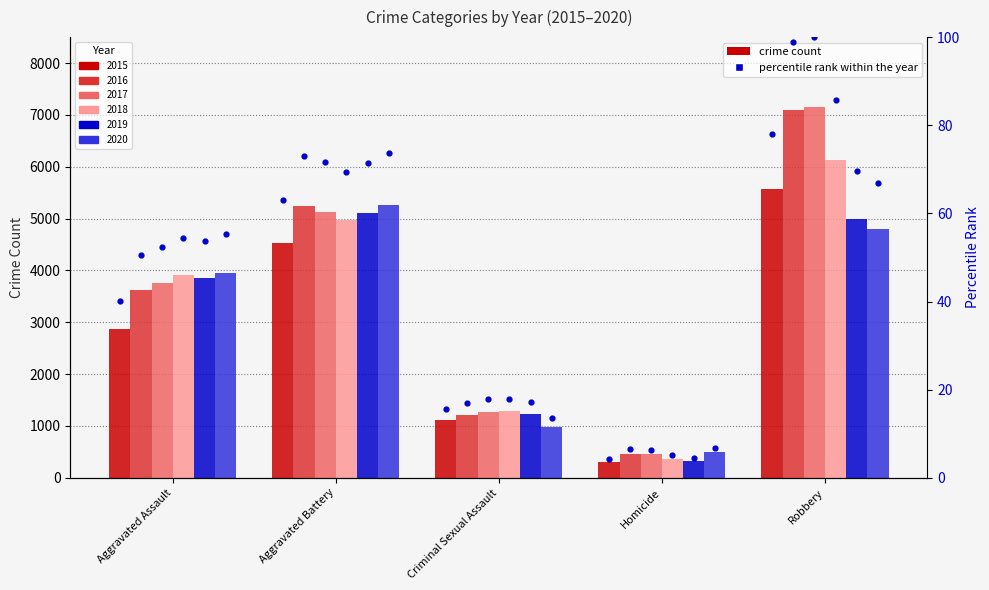

What is the ratio of the value at Robbery to the value at Aggravated Battery?

1.2